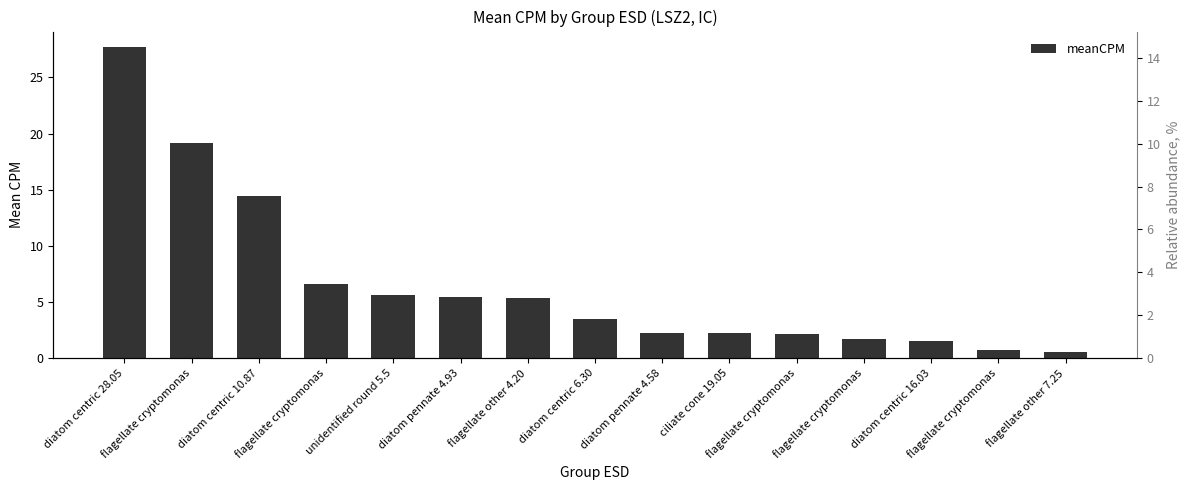

Rank the categories by value from lowest to highest.

flagellate other 7.25, flagellate cryptomonas, diatom centric 16.03, flagellate cryptomonas, flagellate cryptomonas, ciliate cone 19.05, diatom pennate 4.58, diatom centric 6.30, flagellate other 4.20, diatom pennate 4.93, unidentified round 5.5, flagellate cryptomonas, diatom centric 10.87, flagellate cryptomonas, diatom centric 28.05